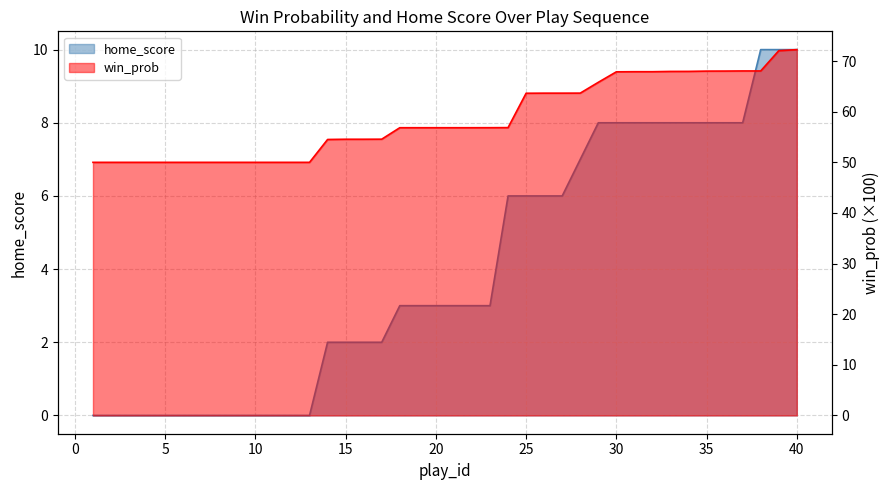

Which series has the largest range (max minus min)?

win_prob